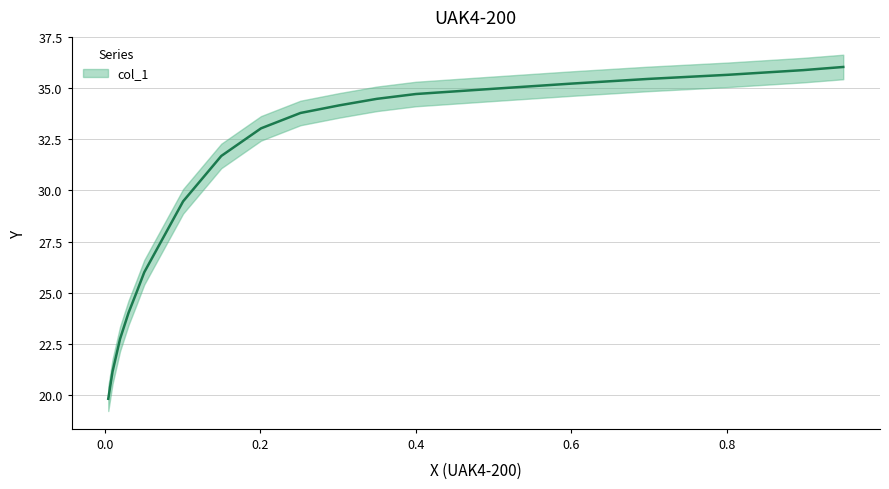

How many data points are above 33?

11